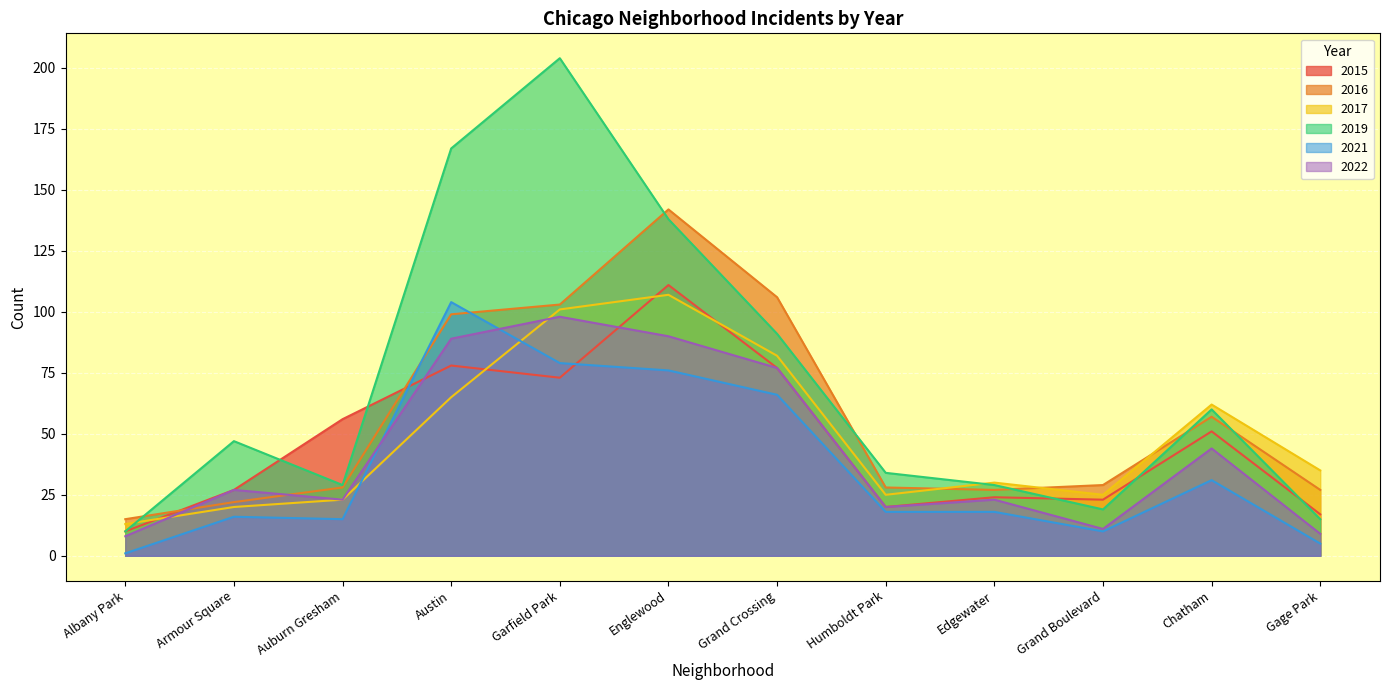

Where do 2019 and 2015 first cross each other?

Armour Square and Auburn Gresham